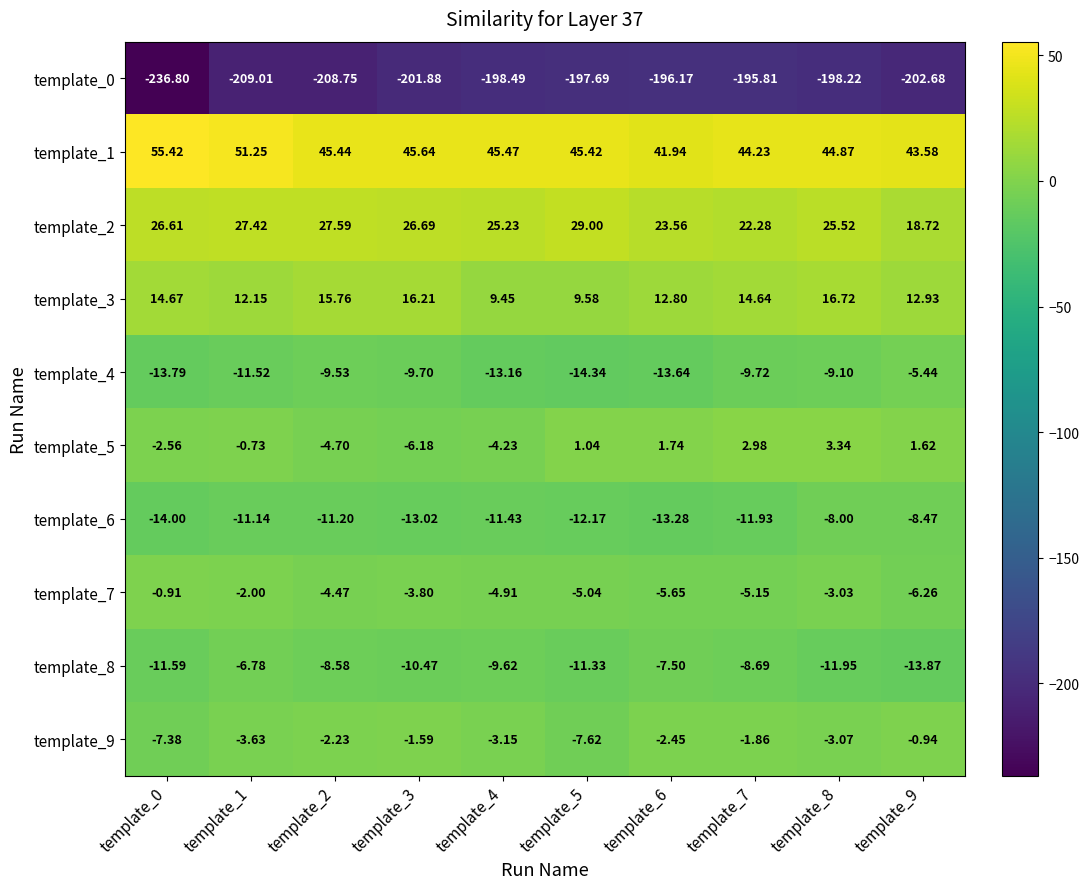

Is the value of template_5 at template_5 greater than the value of template_4 at template_3?

Yes